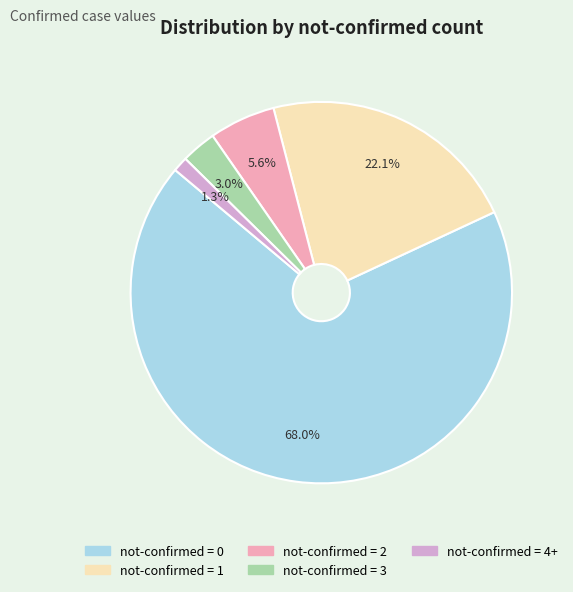

Is there a majority slice in this chart?

Yes